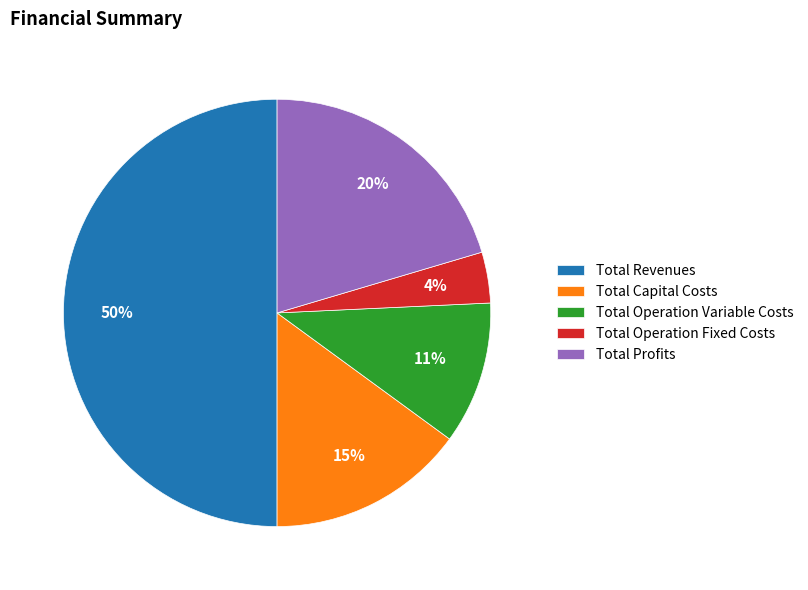

The Total Revenues slice represents 50% of the pie. True or false?

True